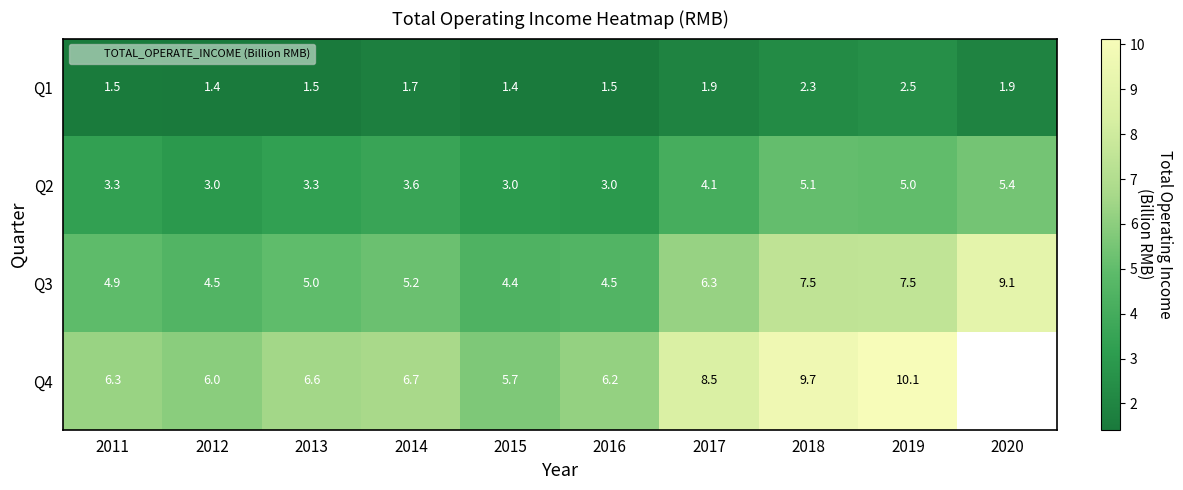

How many positive values does the Q4 series have?

9